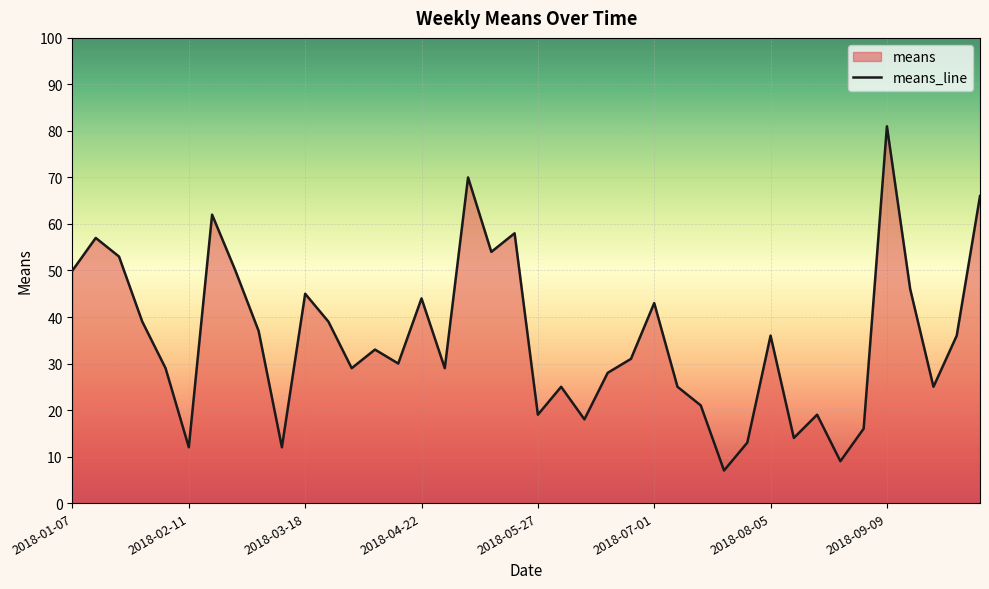

Reading right to left, transcribe all the data shown in this chart.

66	36	25	46	81	16	9	19	14	36	13	7	21	25	43	31	28	18	25	19	58	54	70	29	44	30	33	29	39	45	12	37	50	62	12	29	39	53	57	50